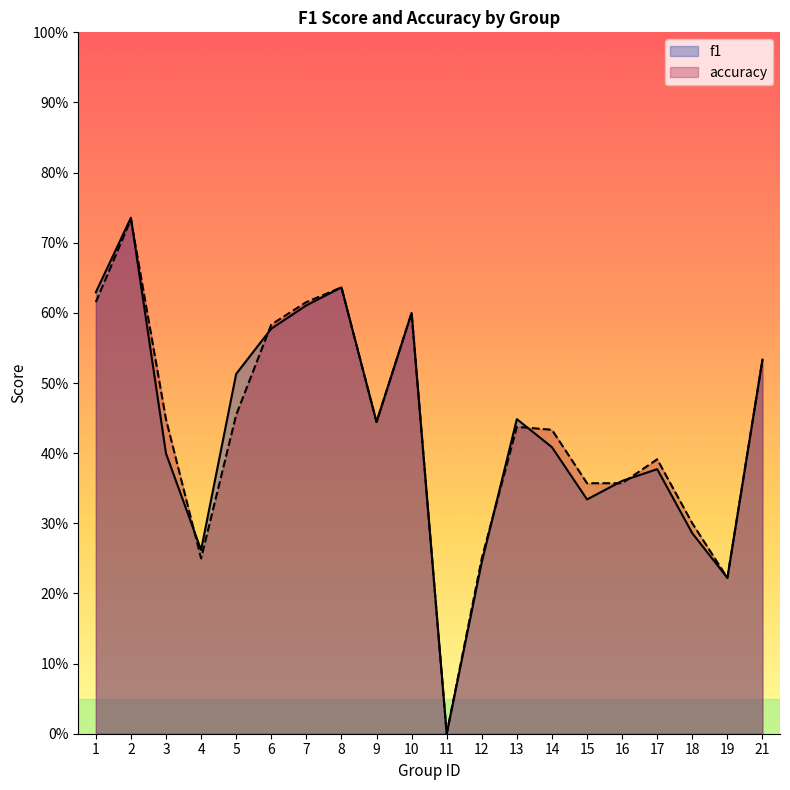

At 2, list the series in order from smallest to largest.

accuracy, f1